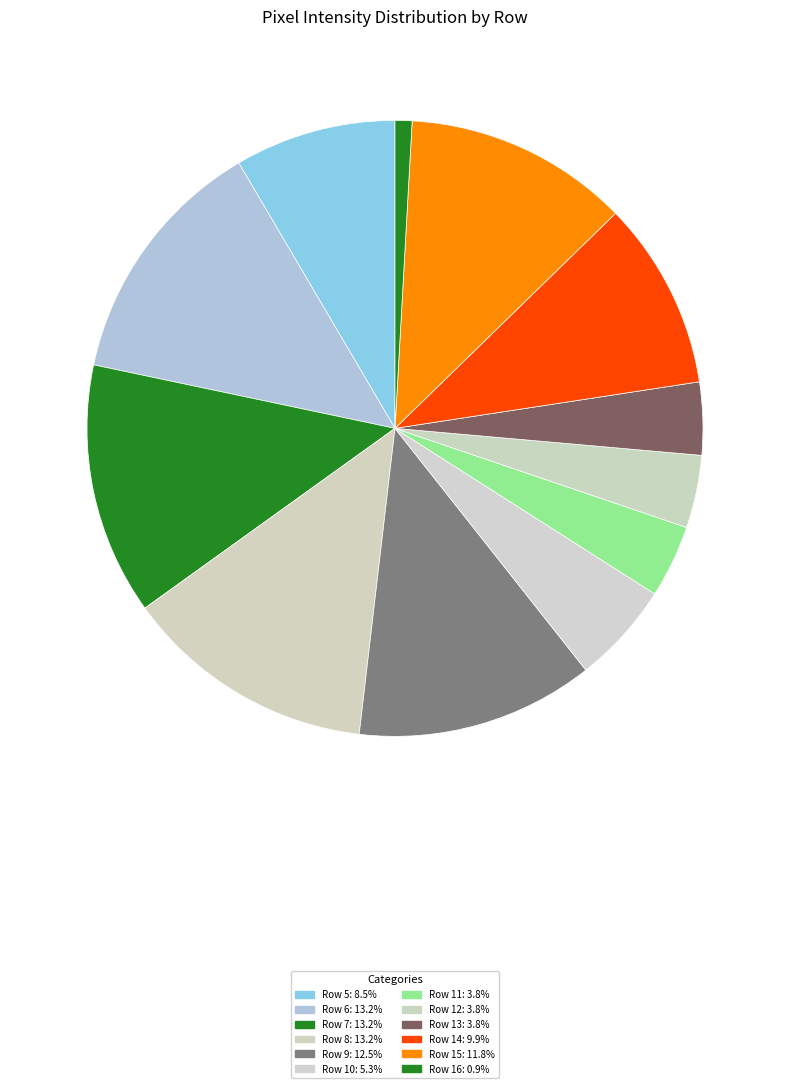

How many slices are in this pie chart?

12